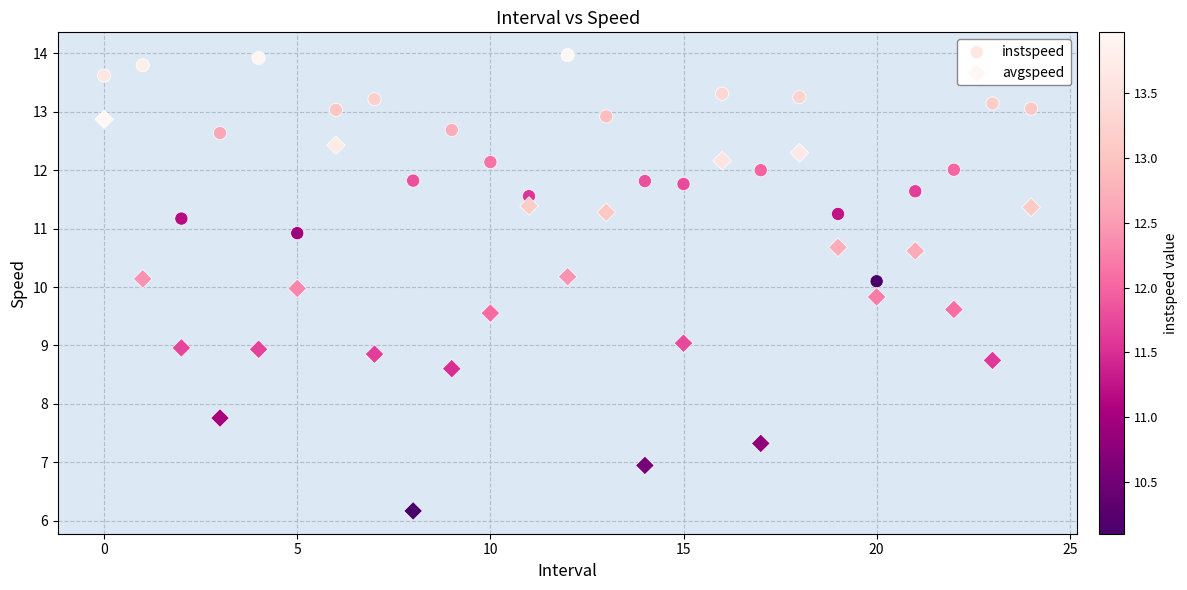

Which series reaches the maximum Y coordinate?

instspeed